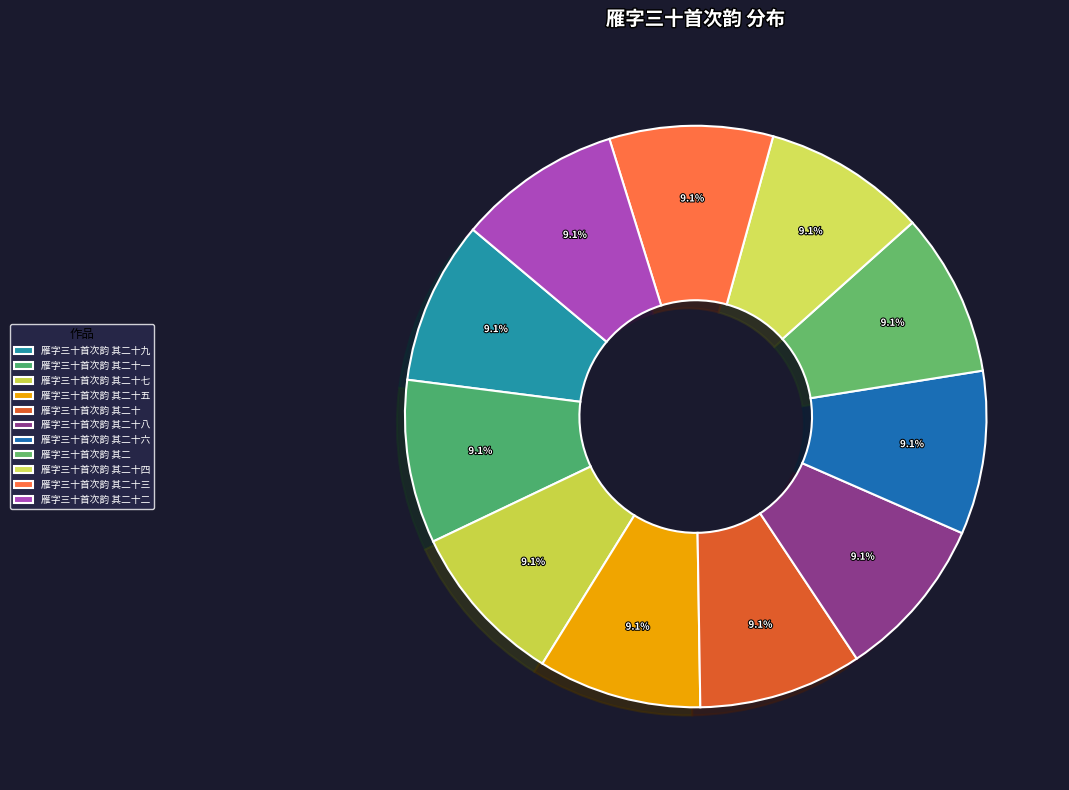

Approximately how many times larger is the value at 雁字三十首次韵 其二十六 compared to 雁字三十首次韵 其二十三?

1.0